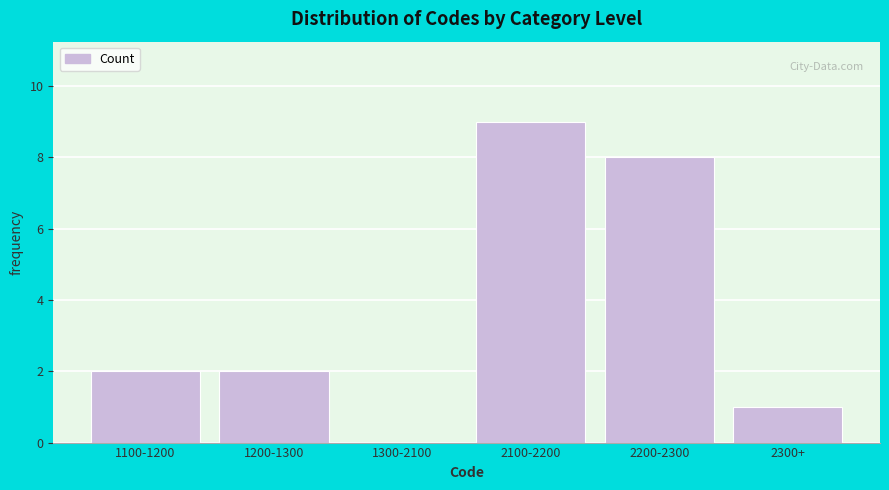

Reading left to right, transcribe all the data shown in this chart.

1100-1200=2	1200-1300=2	1300-2100=0	2100-2200=9	2200-2300=8	2300+=1